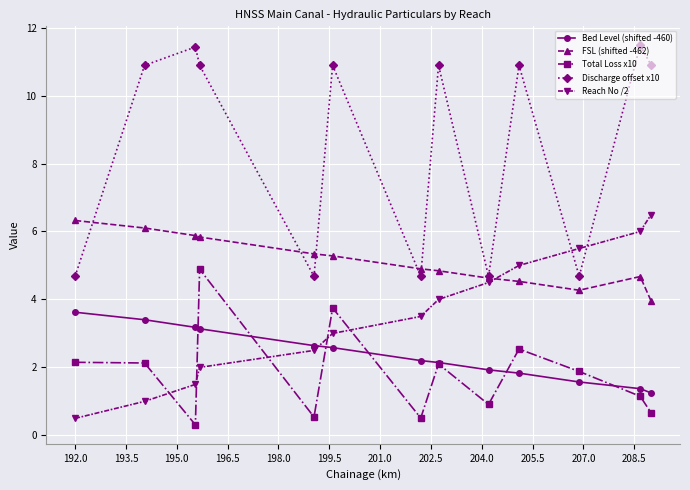

True or false: Discharge offset x10 and Total Loss x10 cross at least once.

False